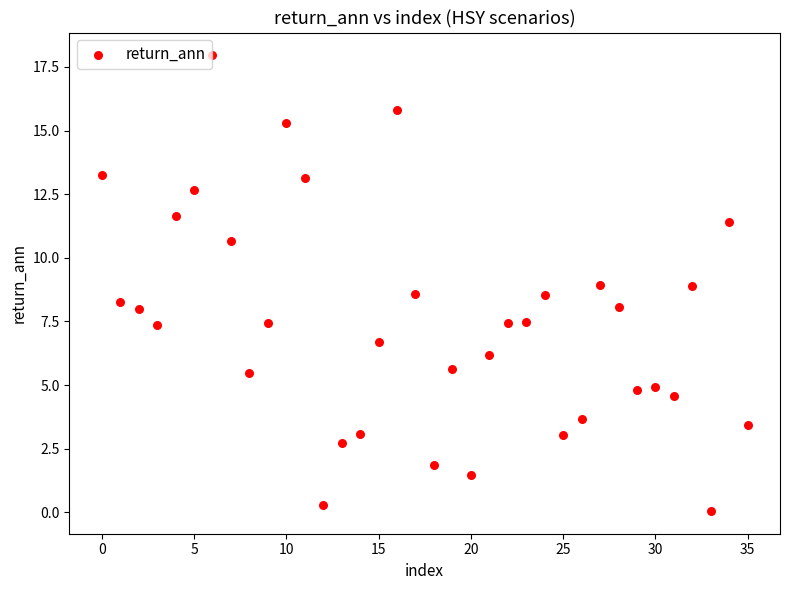

What is the range of Y values (max minus min)?

17.9